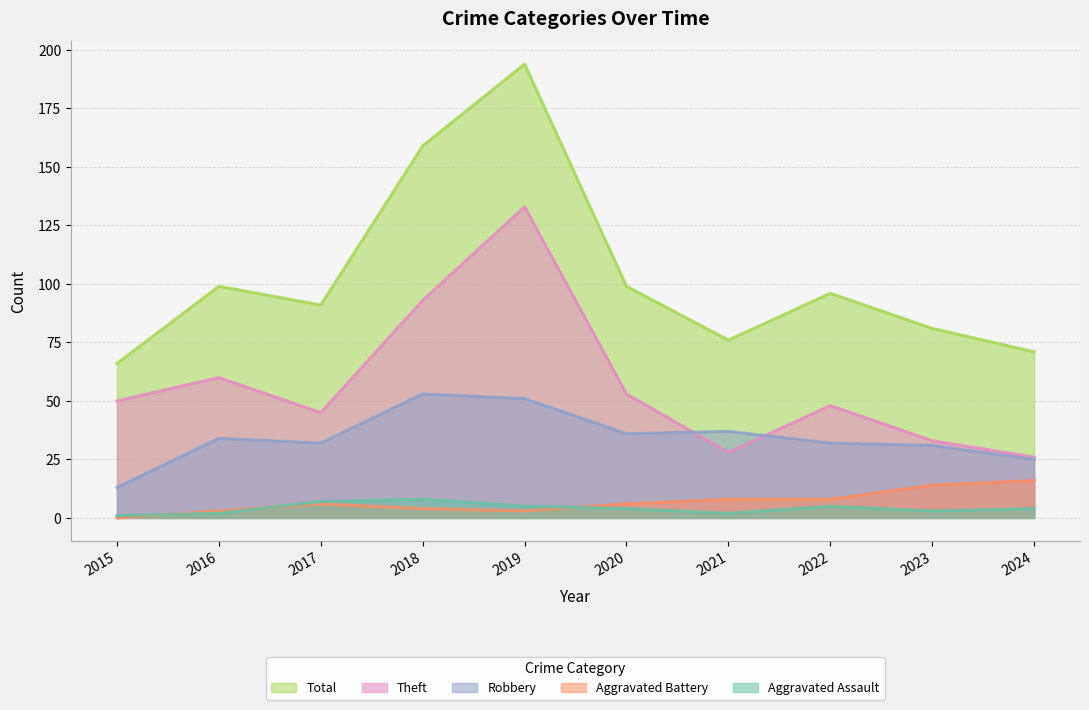

Reading right to left, what are all the values shown in this chart?

Aggravated Assault: 4	3	5	2	4	5	8	7	2	1
Aggravated Battery: 16	14	8	8	6	3	4	6	3	0
Robbery: 25	31	32	37	36	51	53	32	34	13
Theft: 26	33	48	28	53	133	93	45	60	50
Total: 71	81	96	76	99	194	159	91	99	66